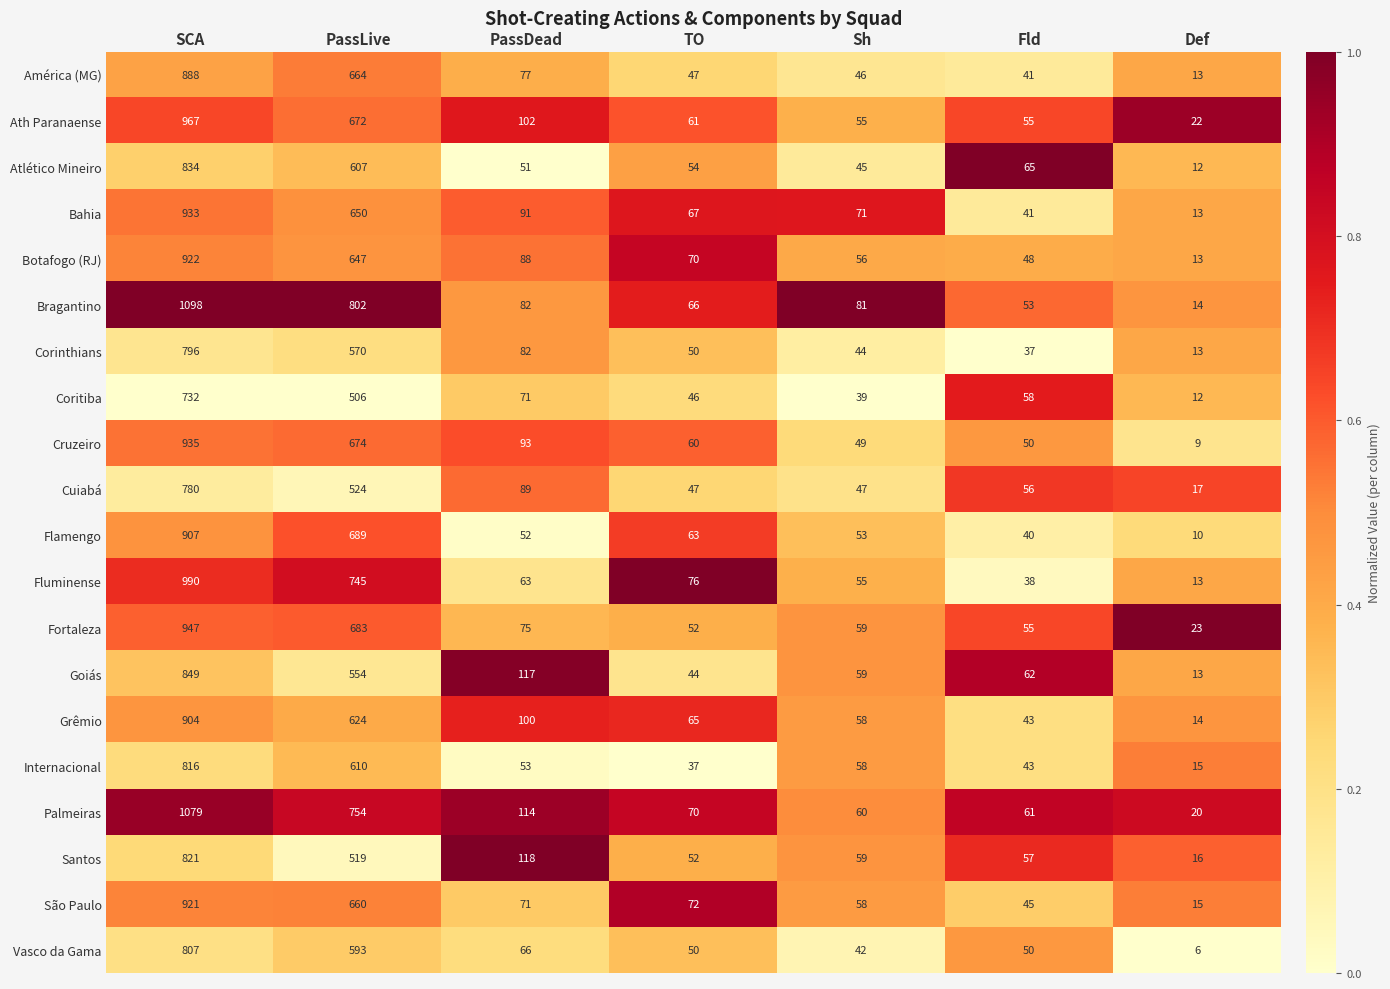

What is the average value of the Bragantino series?

314